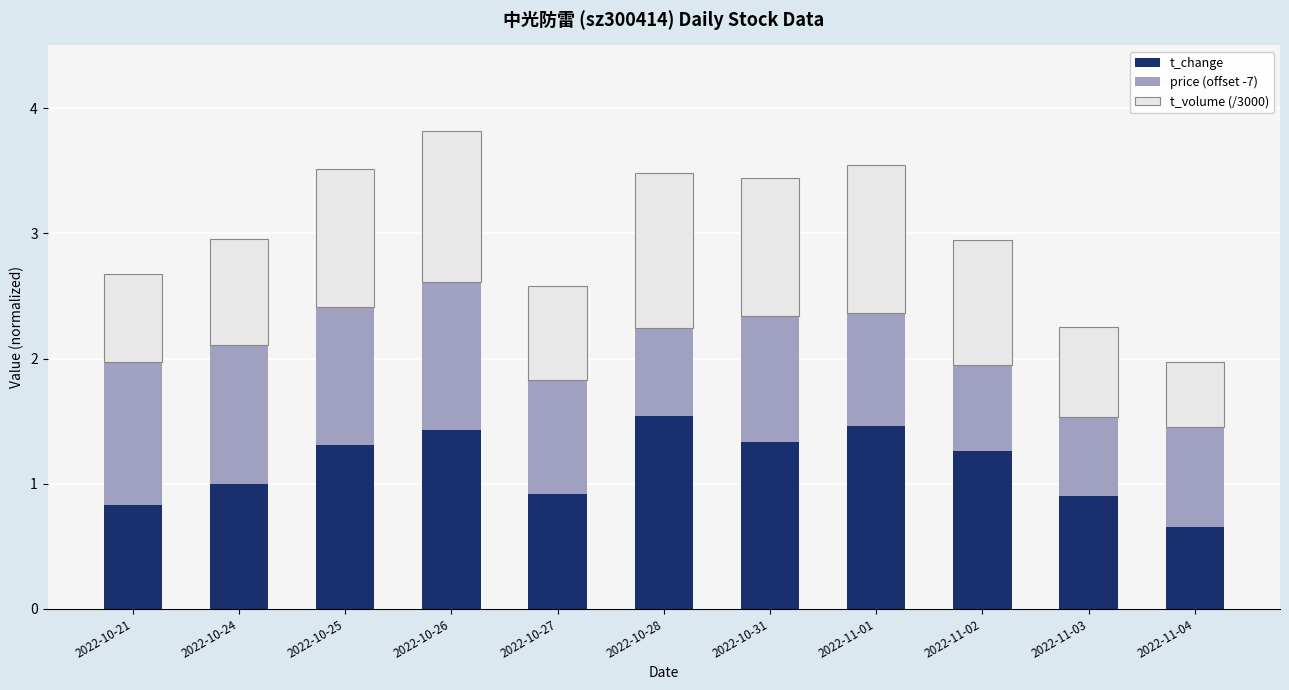

What is the approximate value of t_change at 2022-10-25?

1.3